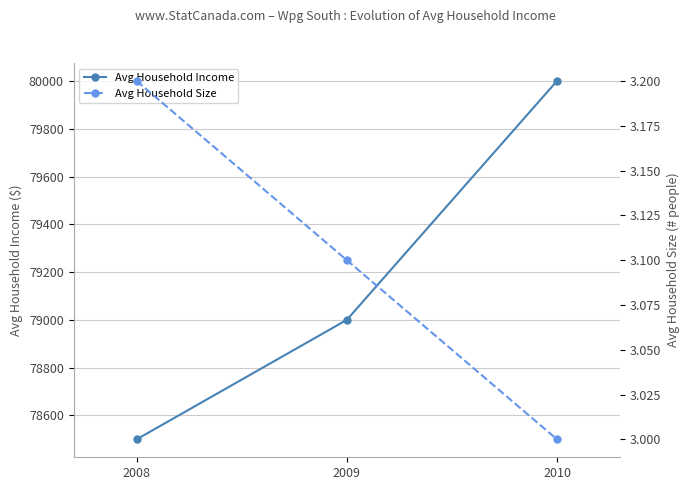

Which category has the highest value across all series?

2010